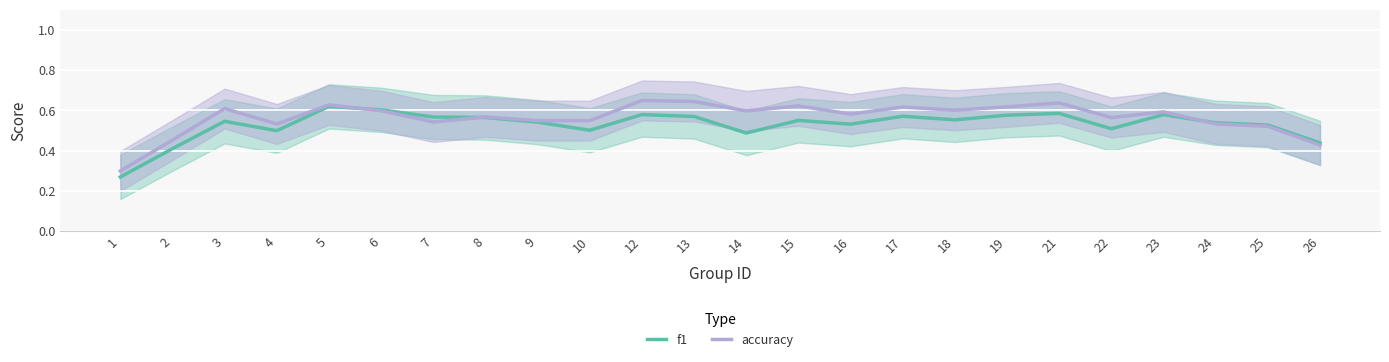

List the series in order of their overall mean, highest first.

accuracy, f1